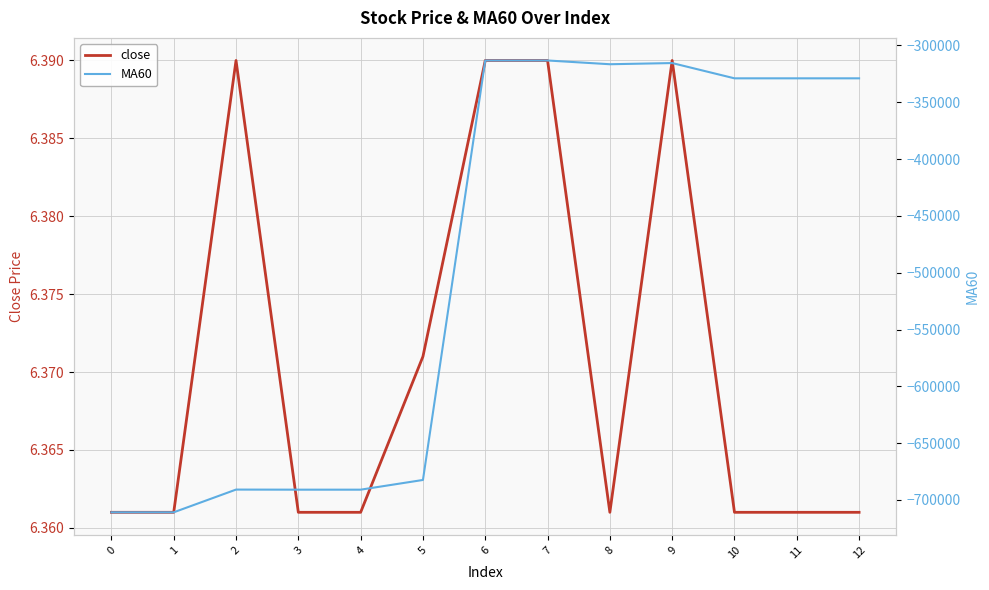

How many close values are between 6 and 7?

13